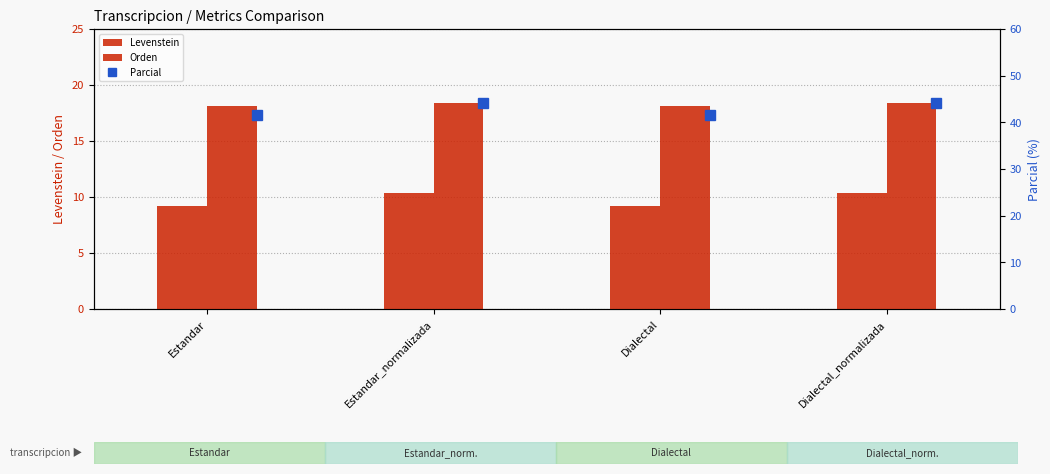

The value of Levenstein at Estandar is 9.2. True or false?

True